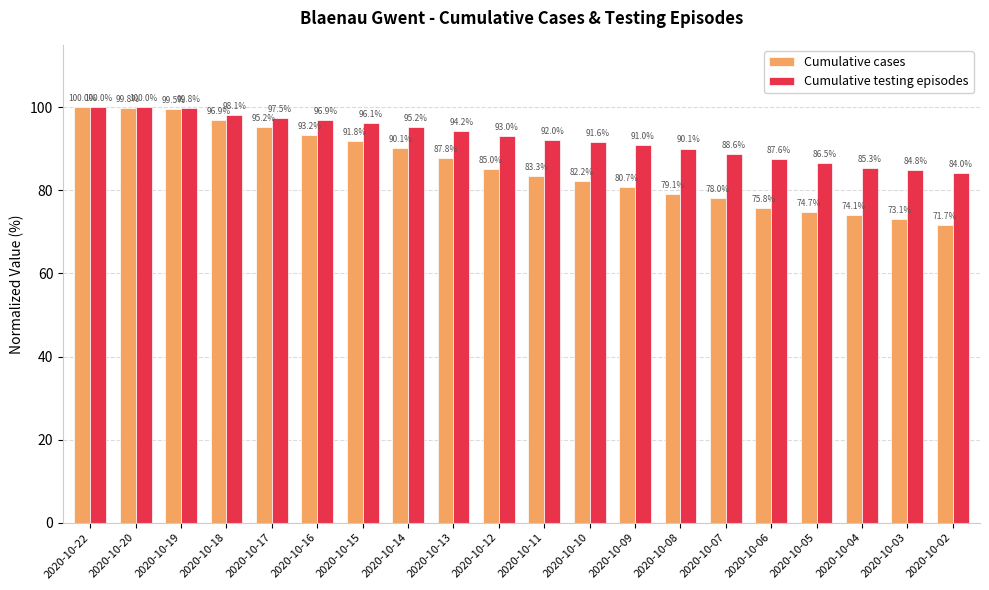

Which series has the largest range (max minus min)?

Cumulative cases